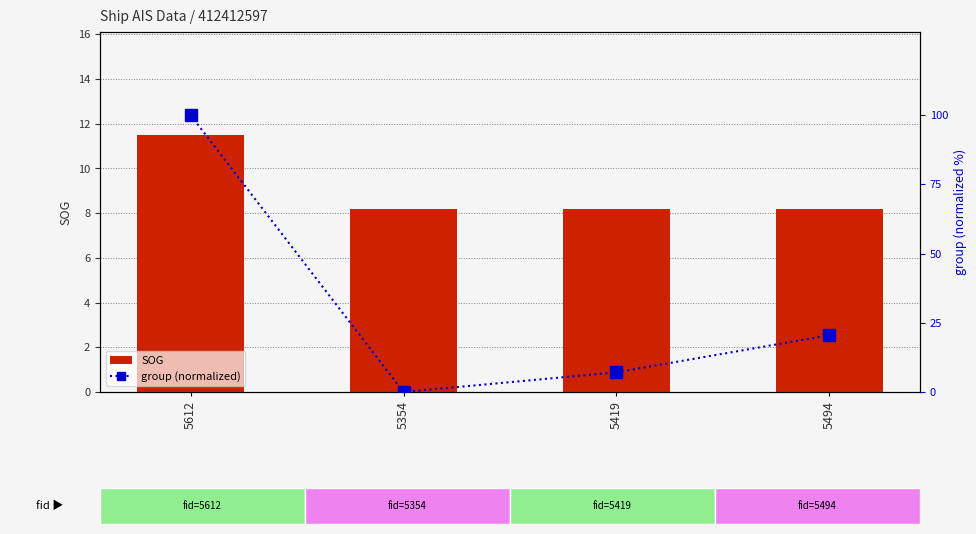

Is the value of SOG at 5494 greater than the value of group (normalized) at 5419?

Yes